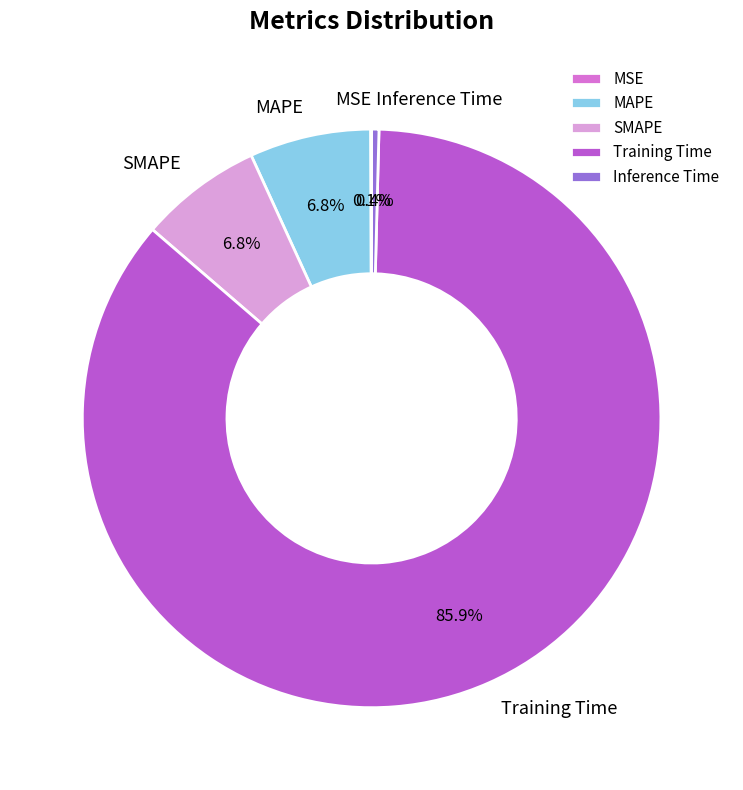

True or false: SMAPE accounts for 1% of the total.

False